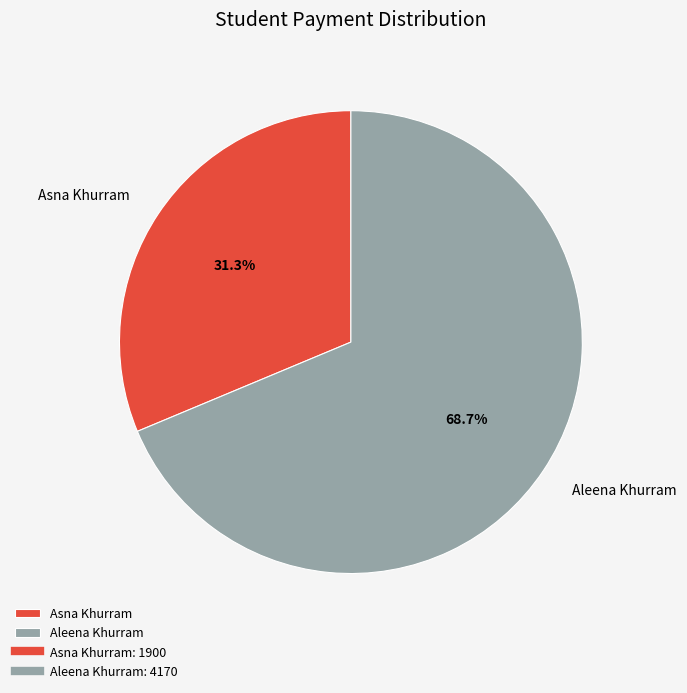

Rank the categories by value from lowest to highest.

Asna Khurram, Aleena Khurram